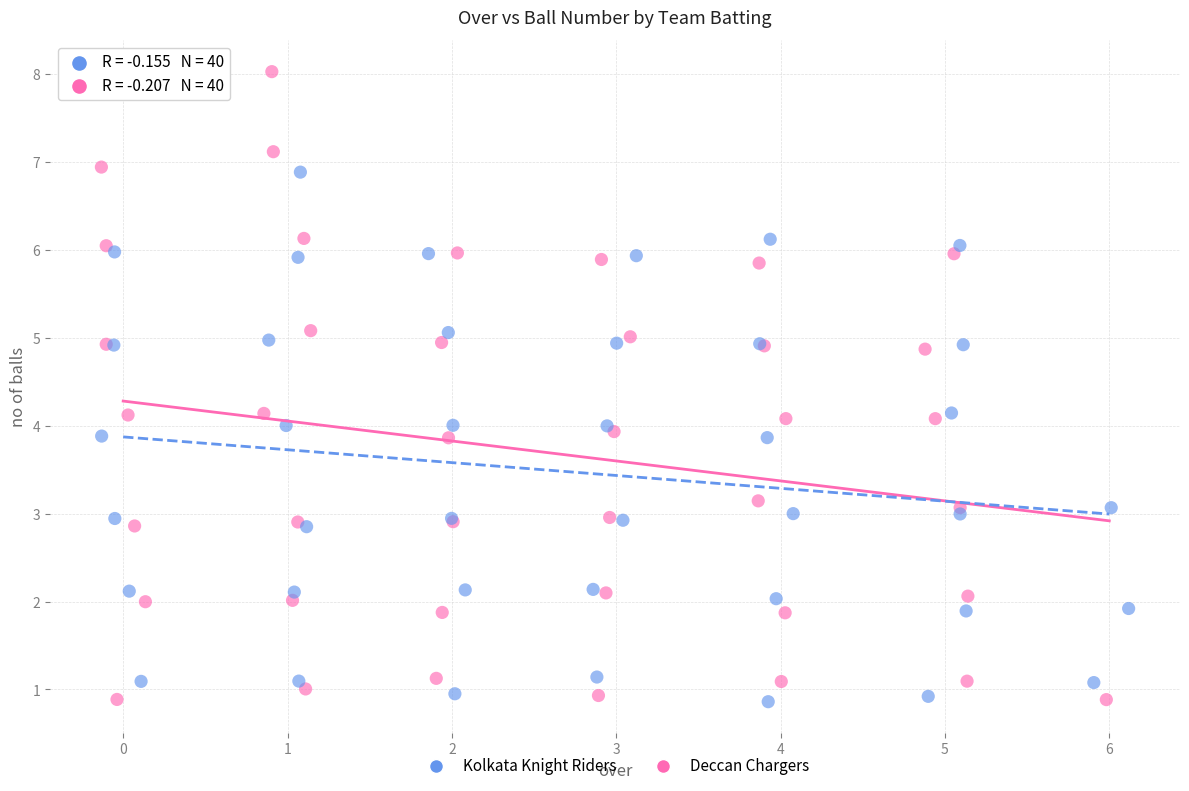

What are all the series names shown in the legend?

Kolkata Knight Riders, Deccan Chargers